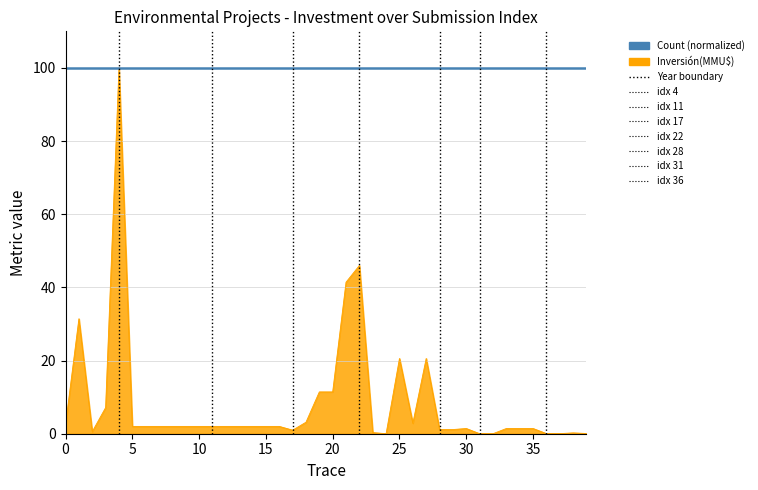

What is the highest value of the Inversión(MMU$) series?

100.0